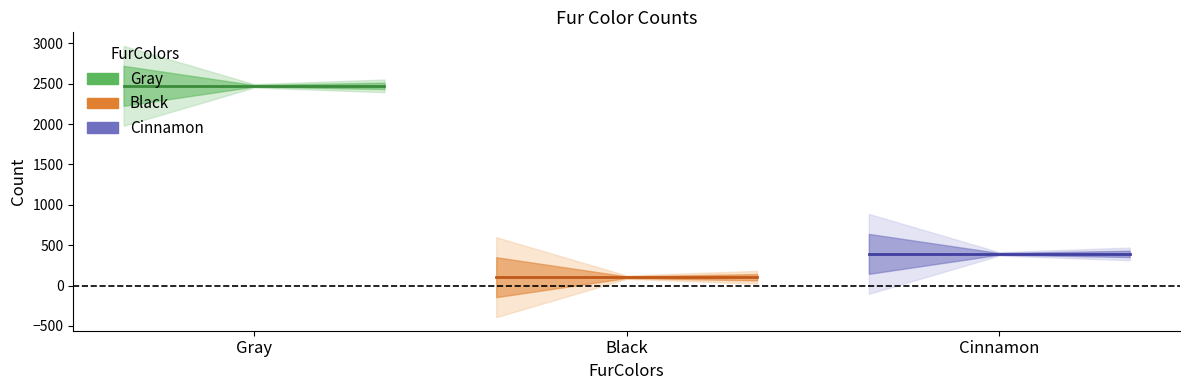

List the series in order of their peak value, highest first.

Gray, Cinnamon, Black